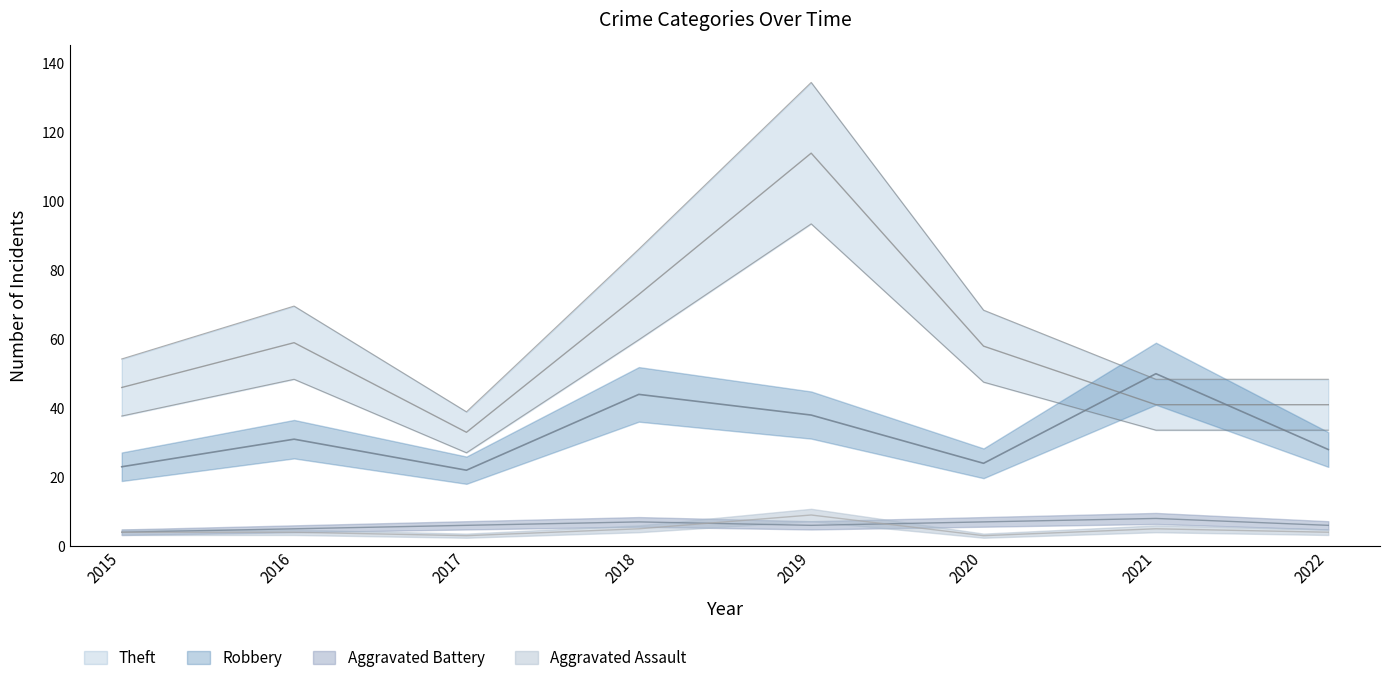

True or false: Aggravated Battery has a value of 5 at 2016.

True